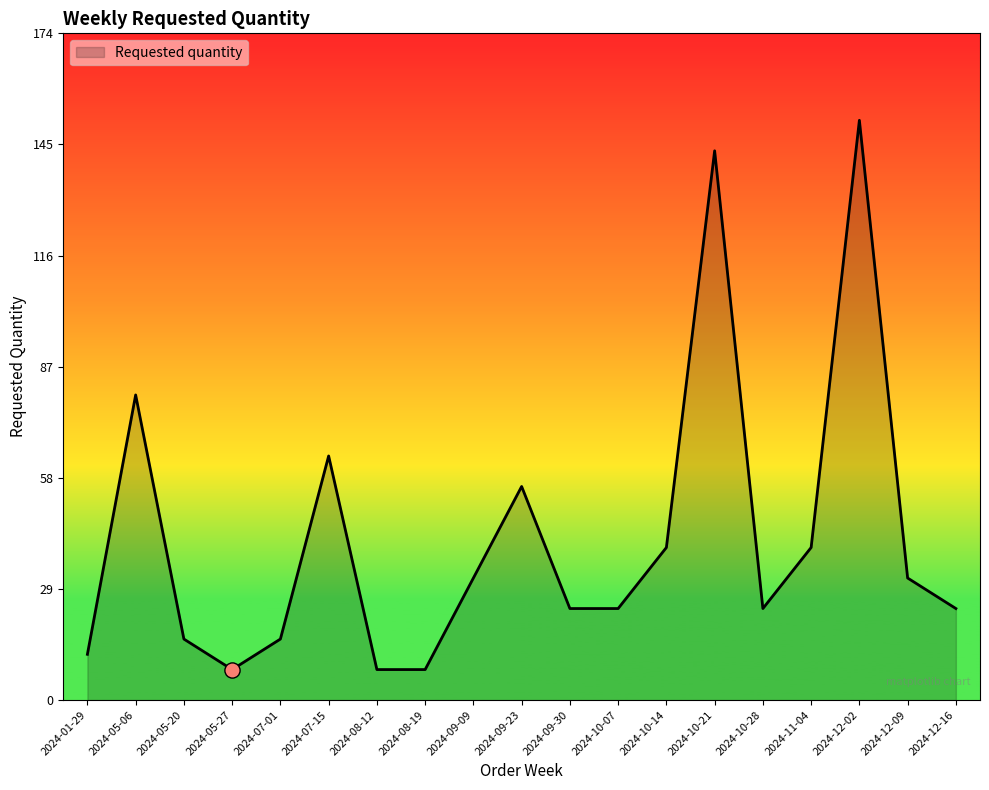

Between 2024-05-20 and 2024-01-29, which is larger?

2024-05-20